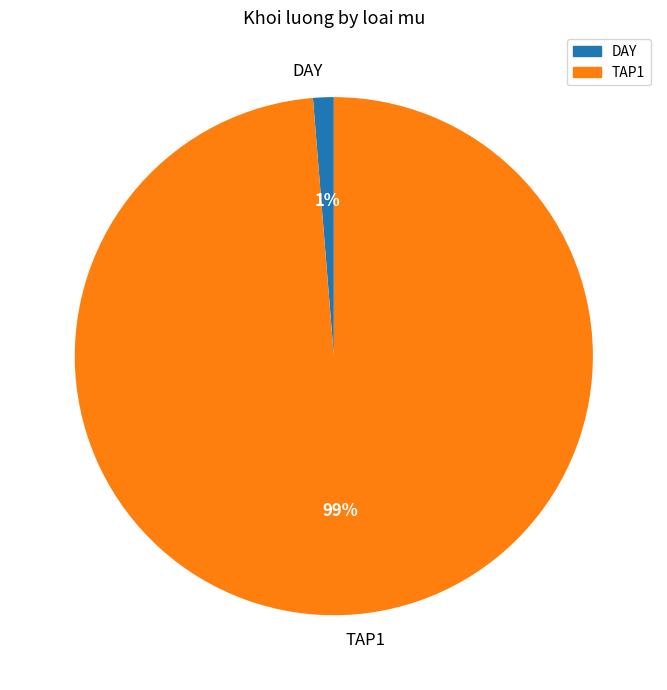

To the nearest percent, what portion does TAP1 represent?

99%